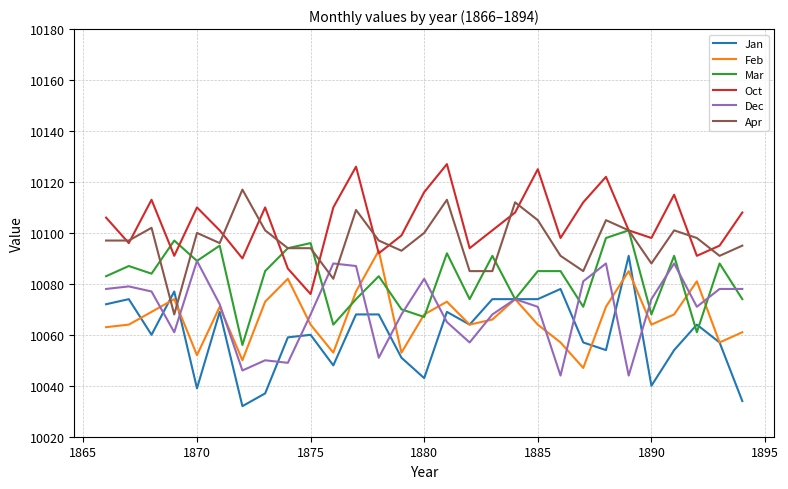

True or false: Oct and Jan intersect in this chart.

False